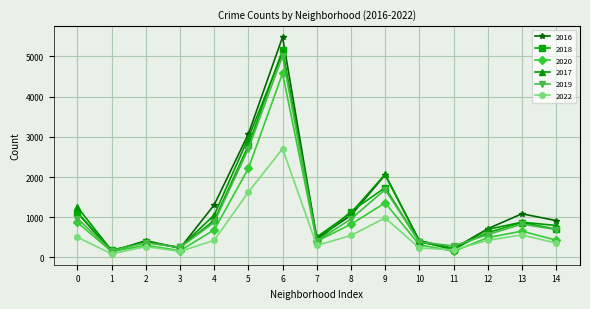

Which category has the lowest value in the 2022 series?

1